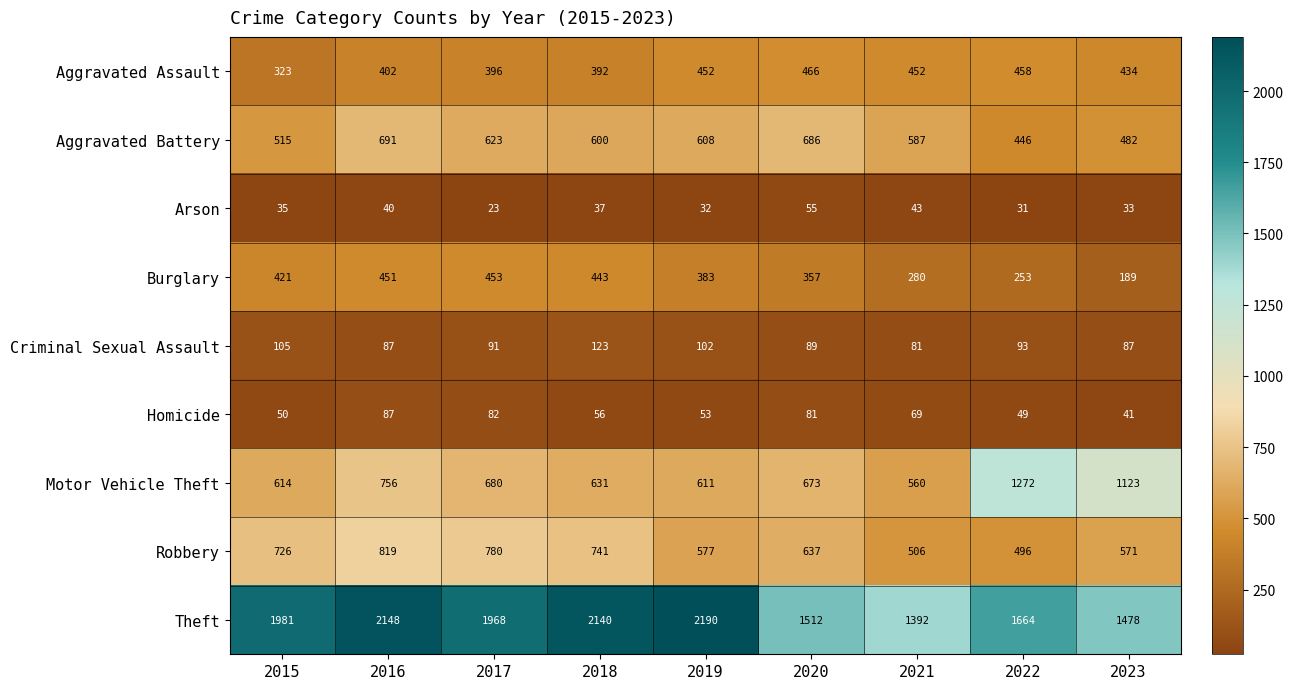

Where is Homicide nearest to the value 64?

2021